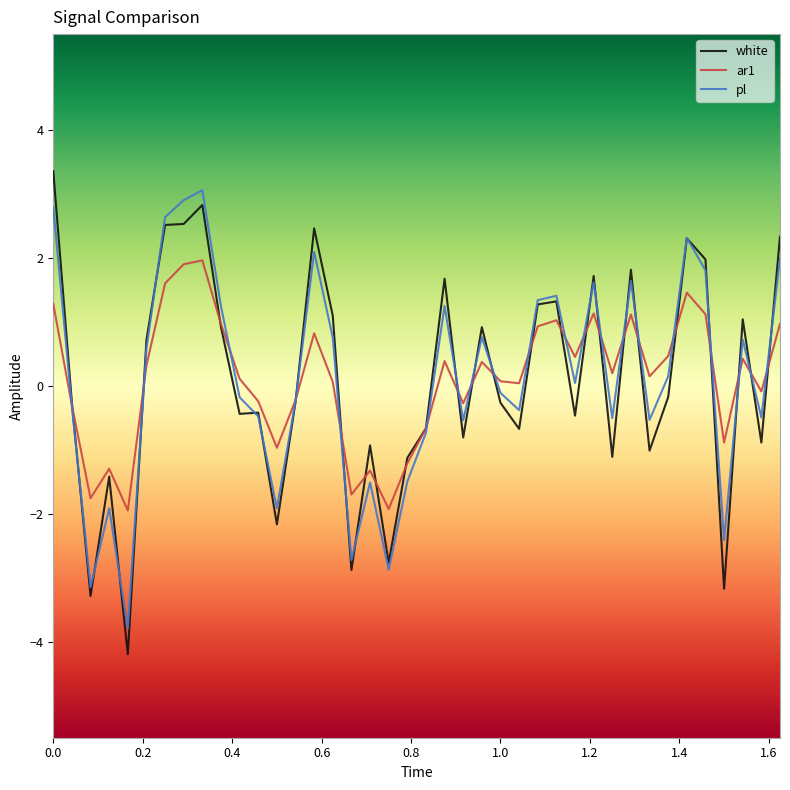

Which series has the largest range (max minus min)?

white